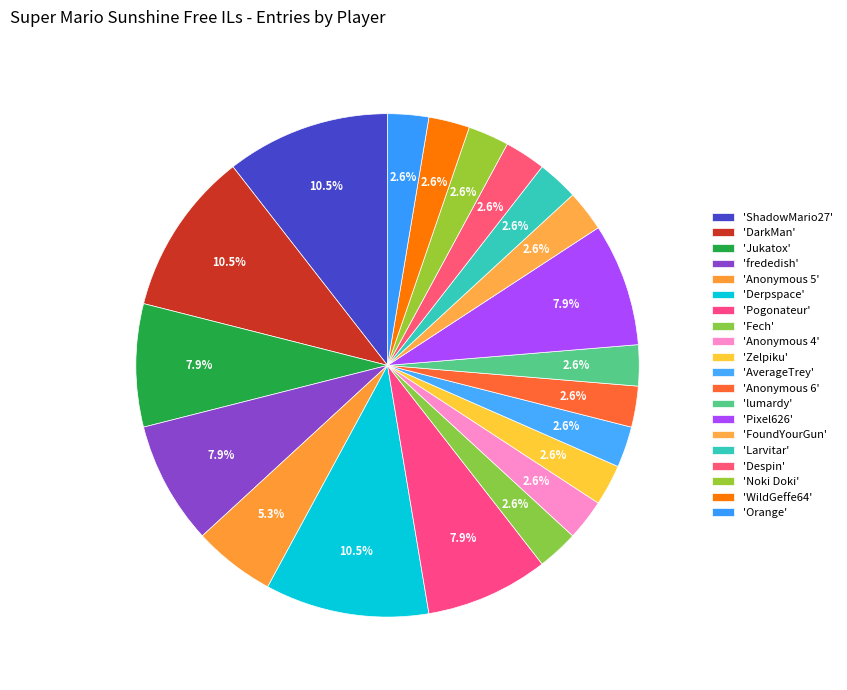

What is the largest slice in the pie chart?

ShadowMario27